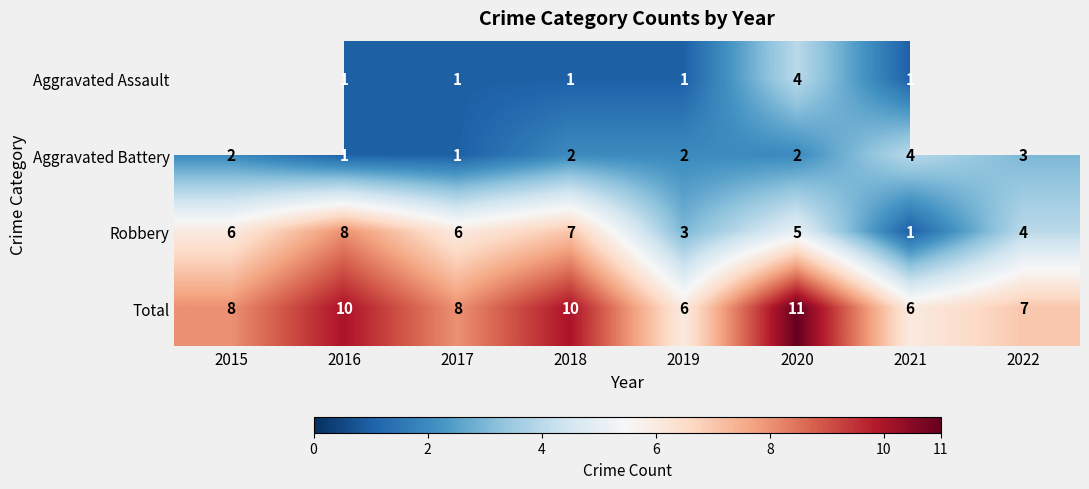

What is the maximum value shown in the chart?

11.0